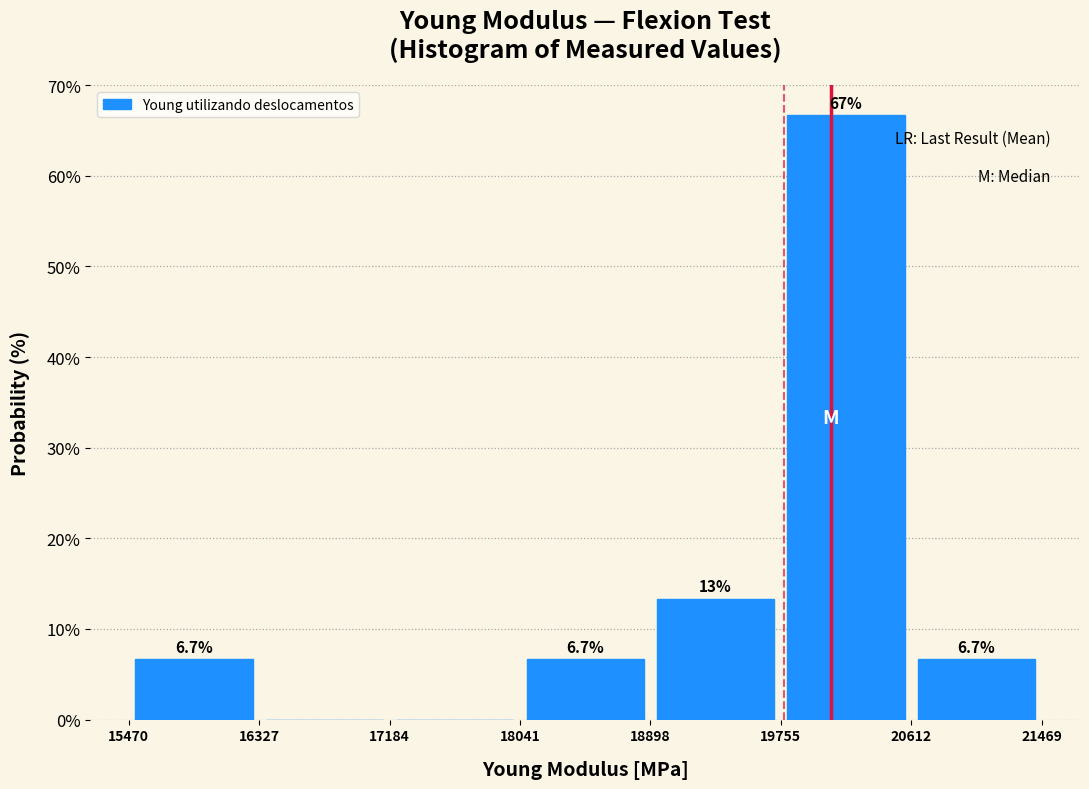

Over which range of the x-axis is the bar tallest?

19755 to 20612